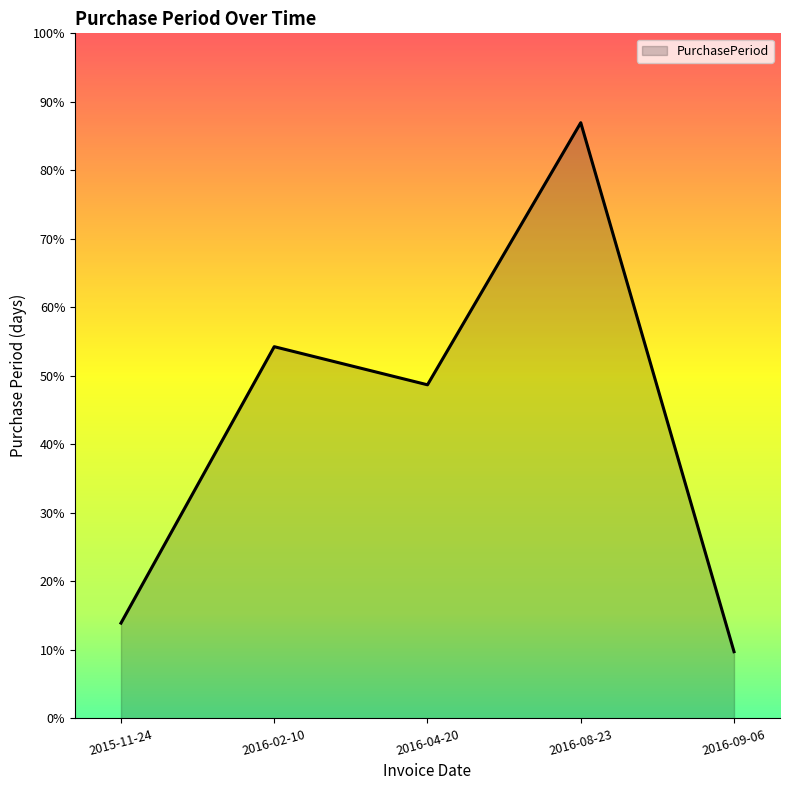

List the labels in order of value, largest first.

2016-08-23, 2016-02-10, 2016-04-20, 2015-11-24, 2016-09-06